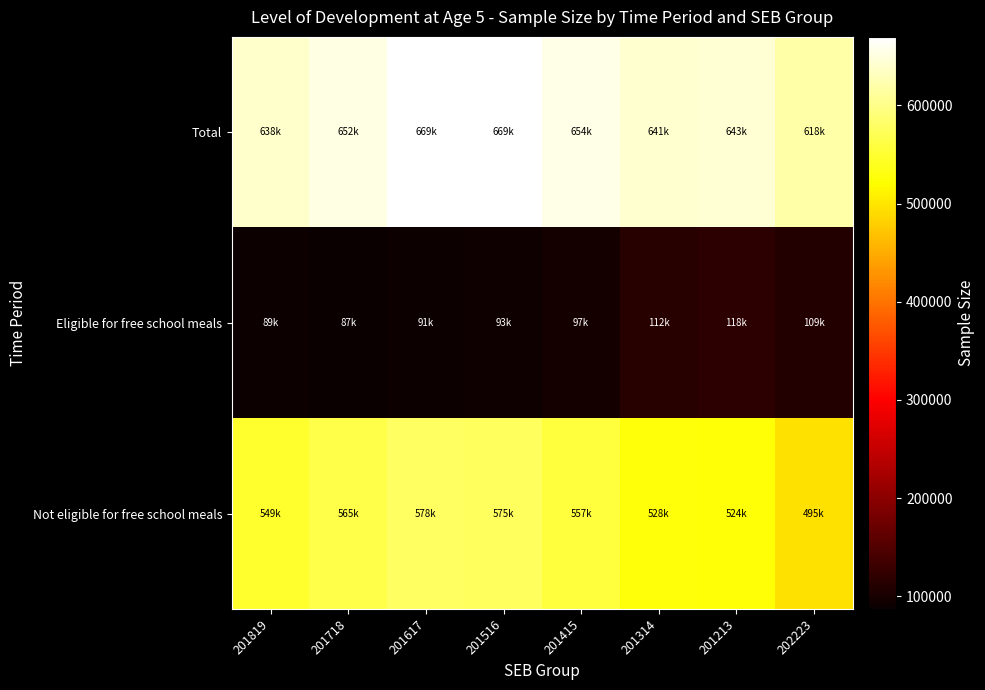

Which category has the highest value across all series?

201617